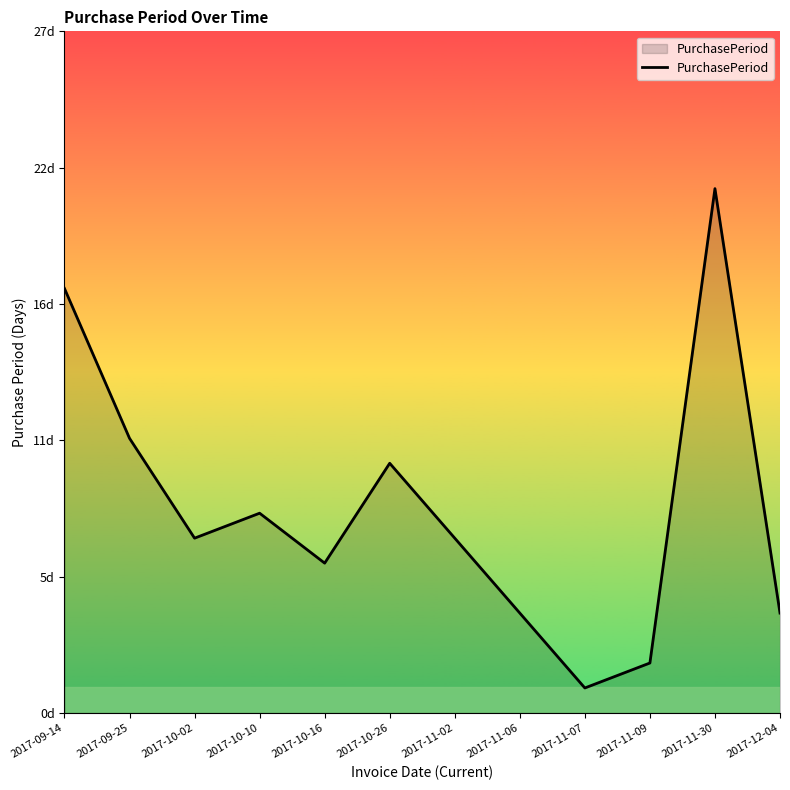

Does the chart have visible grid lines?

No